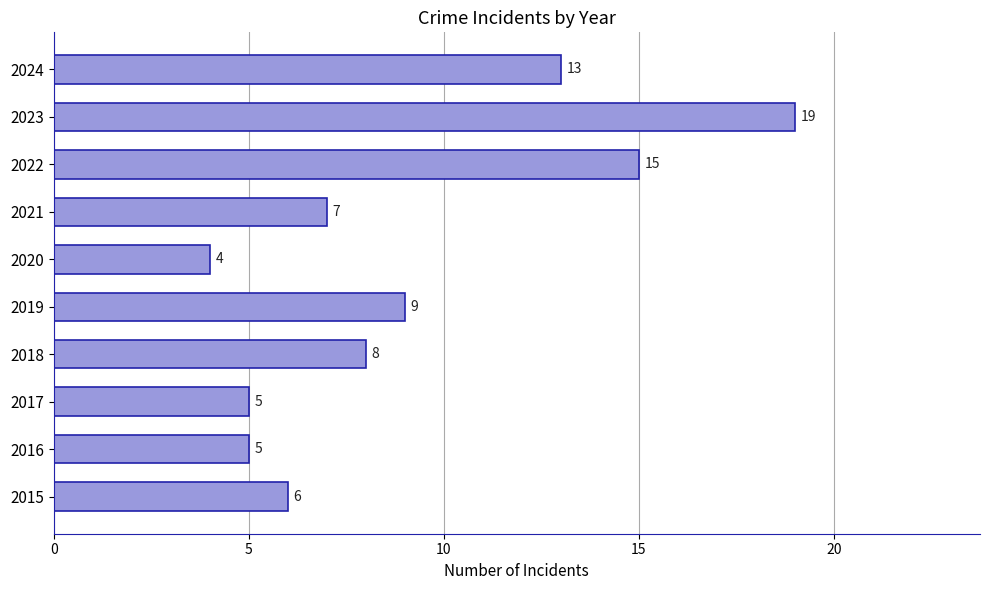

What is the difference between the maximum and second lowest values?

14